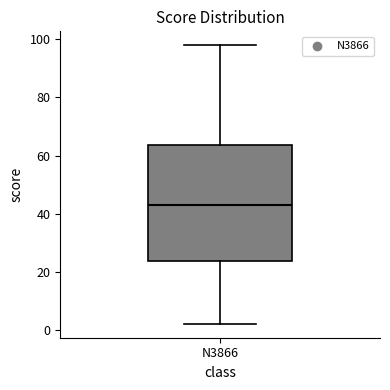

Read this box plot against the y-axis: the position of the median line, the range covered by the box, and the ends of both whiskers. The values are not printed on the chart, so give them approximately, as read against the axis.

median 44, box 24 to 64, whiskers 2 to 98